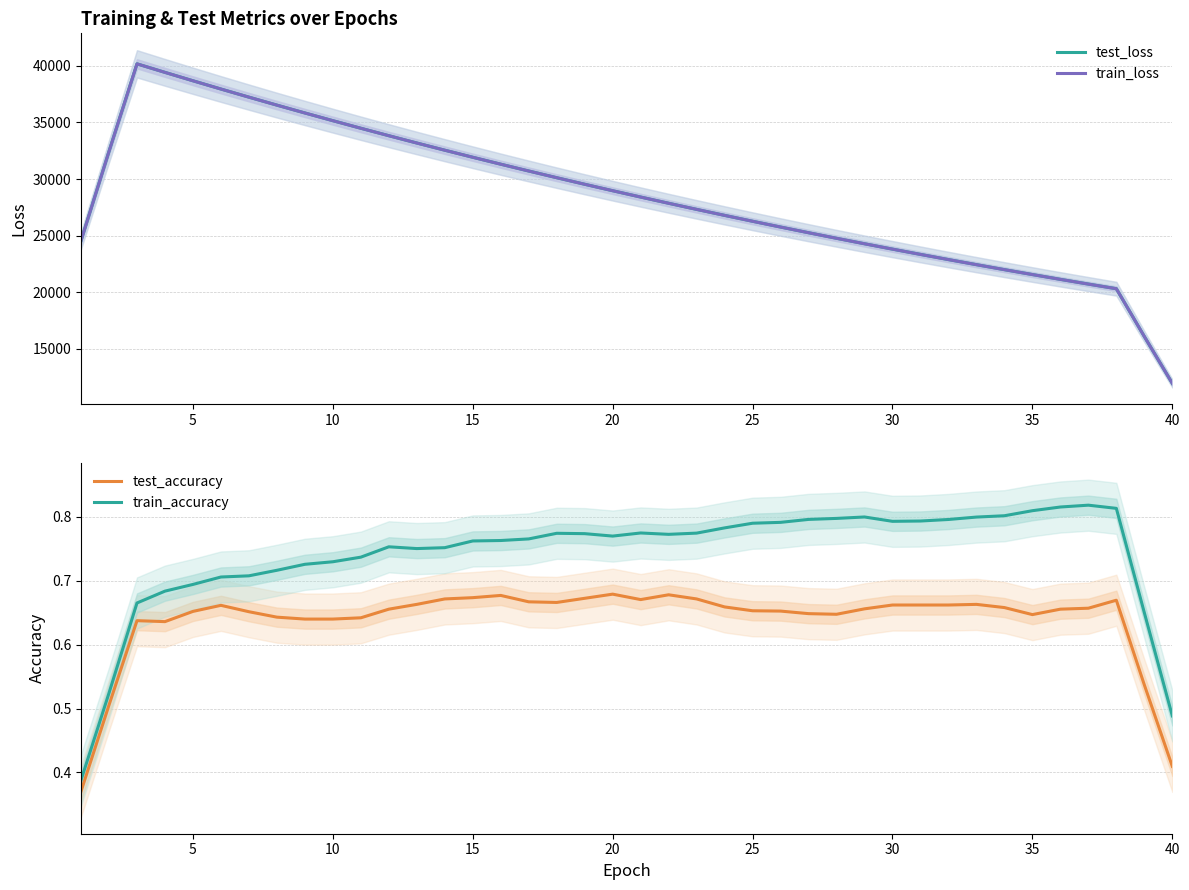

True or false: train_accuracy and train_loss cross at least once.

False